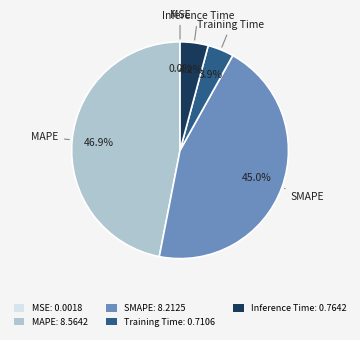

Is the sum of Training Time: 0.7106 and MAPE: 8.5642 greater than half?

Yes